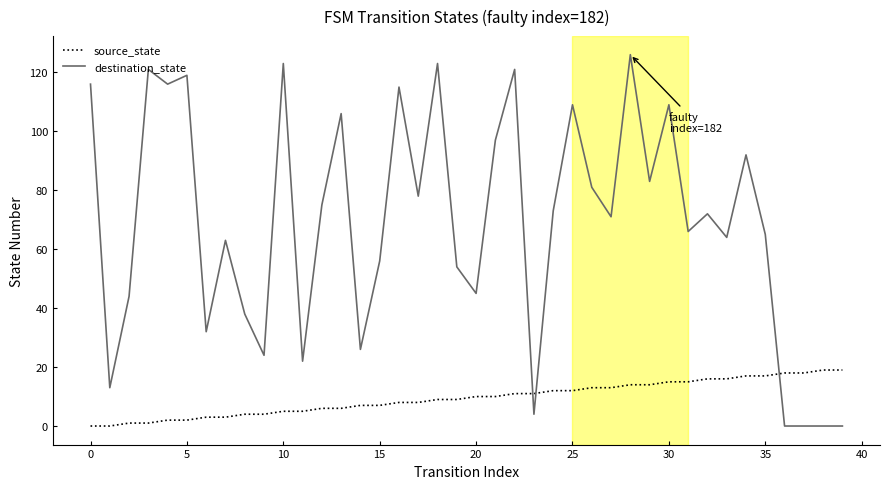

Which series has the largest total across all categories?

destination_state